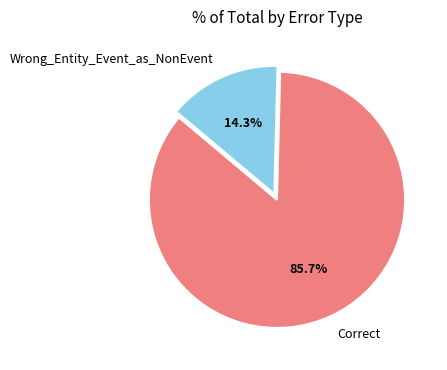

Which slice is the smallest?

Wrong_Entity_Event_as_NonEvent